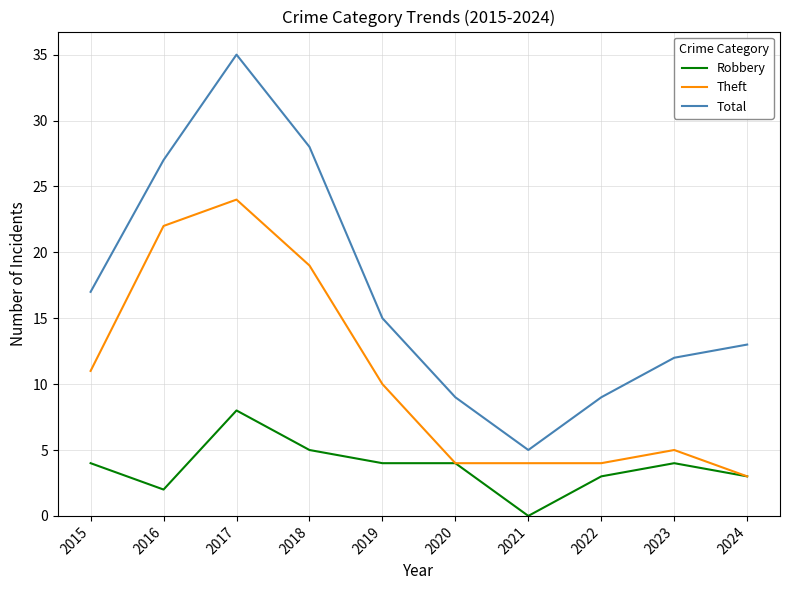

True or false: Total and Robbery cross at least once.

False